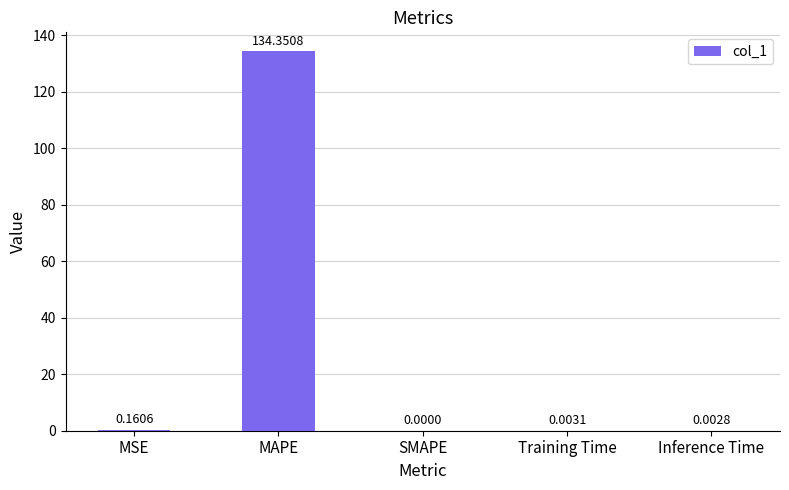

Which label corresponds to the largest value in the chart?

MAPE